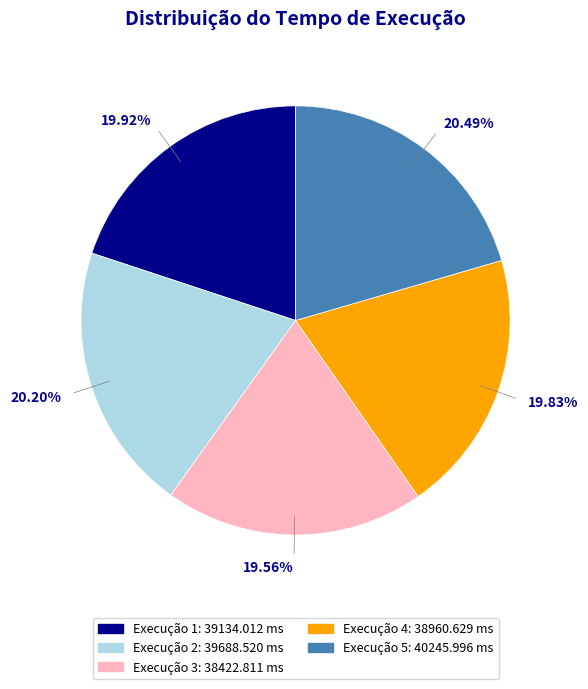

What is the total percentage of Execução 4 and Execução 1?

39.8%